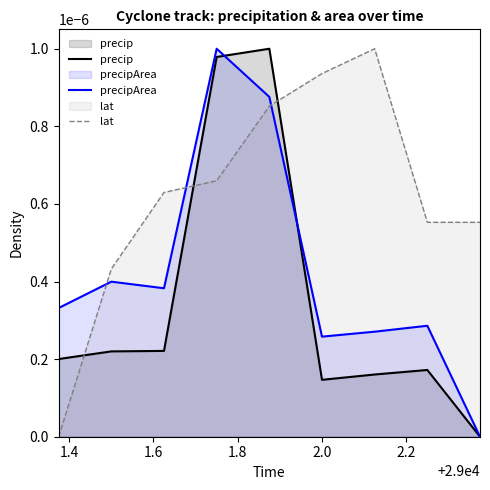

Count the precipArea values in the range 0 to 1.

9